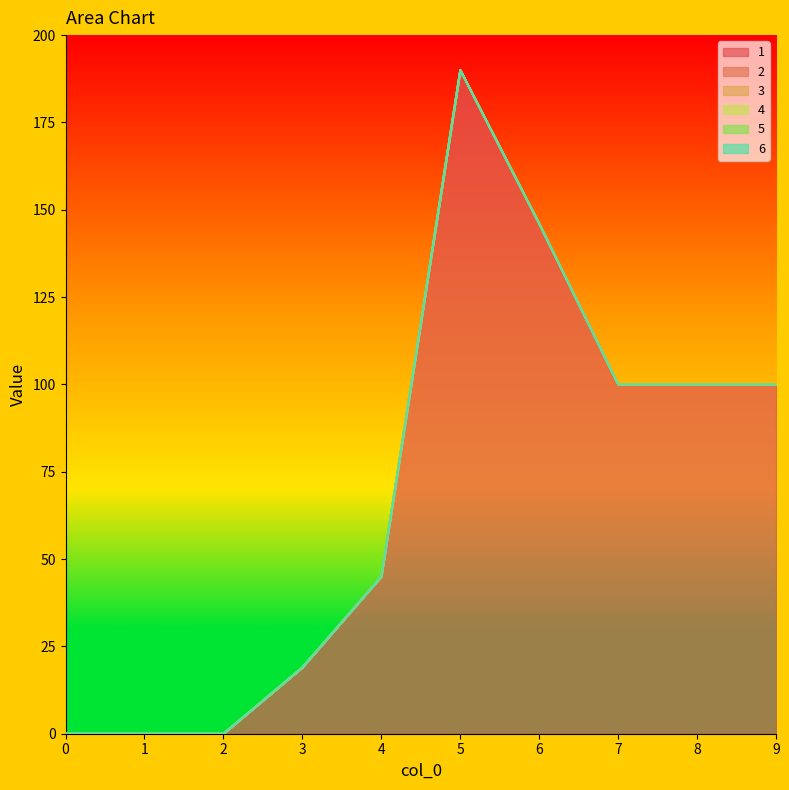

True or false: 5 and 1 intersect in this chart.

False